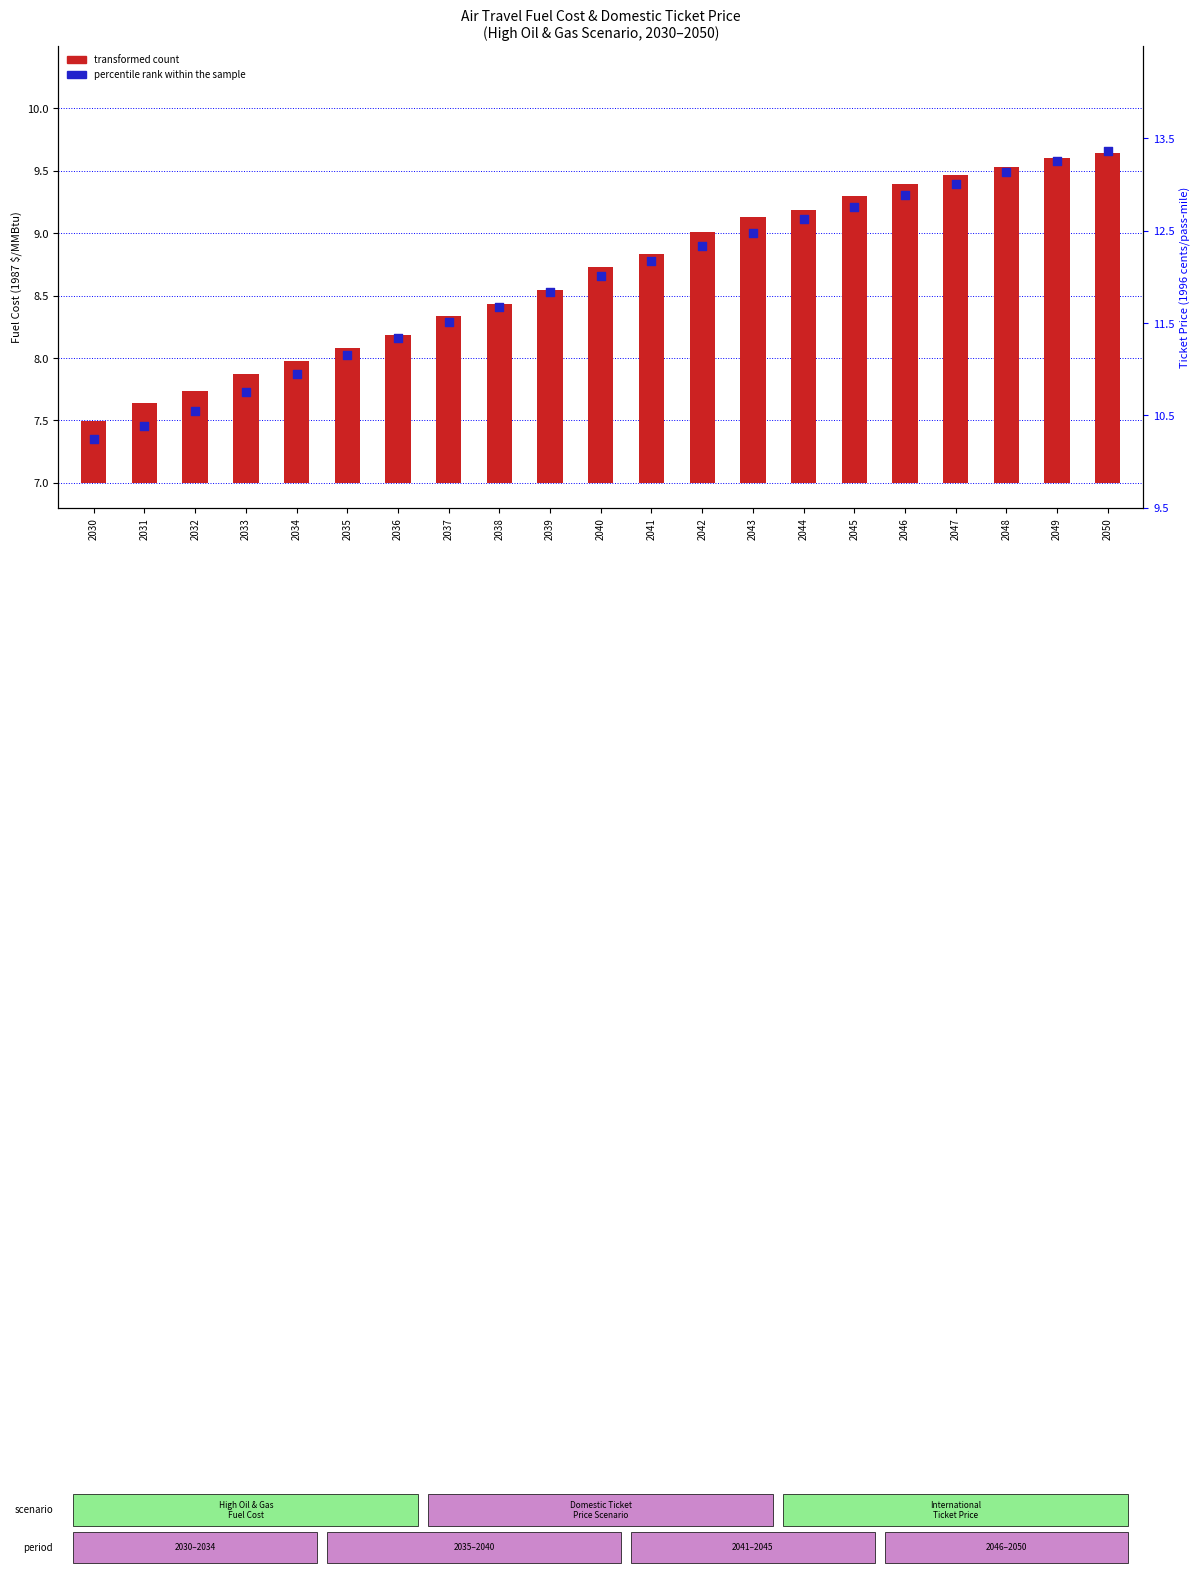

Which series contains the highest Y value?

percentile rank within the sample